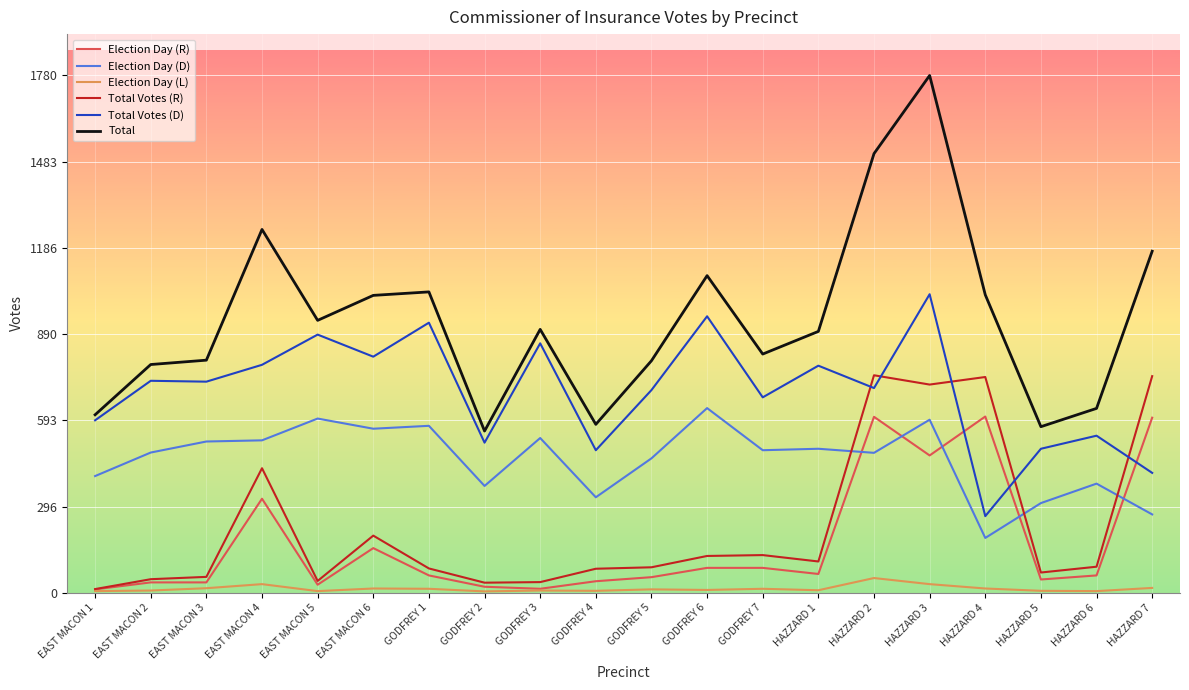

How many lines are shown in the chart?

6